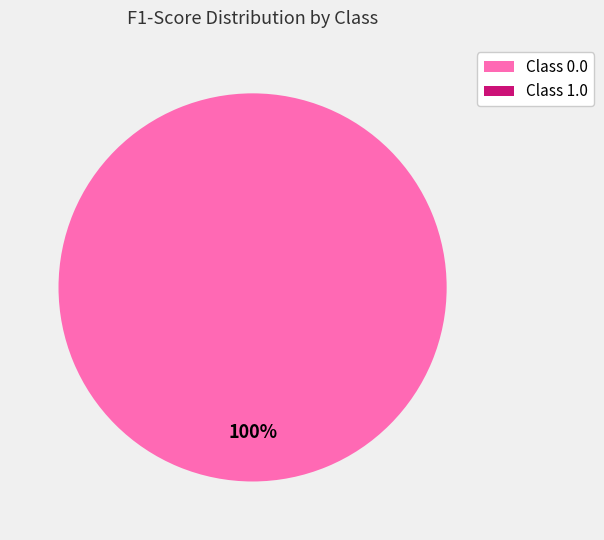

True or false: 1.0 accounts for 11% of the total.

False